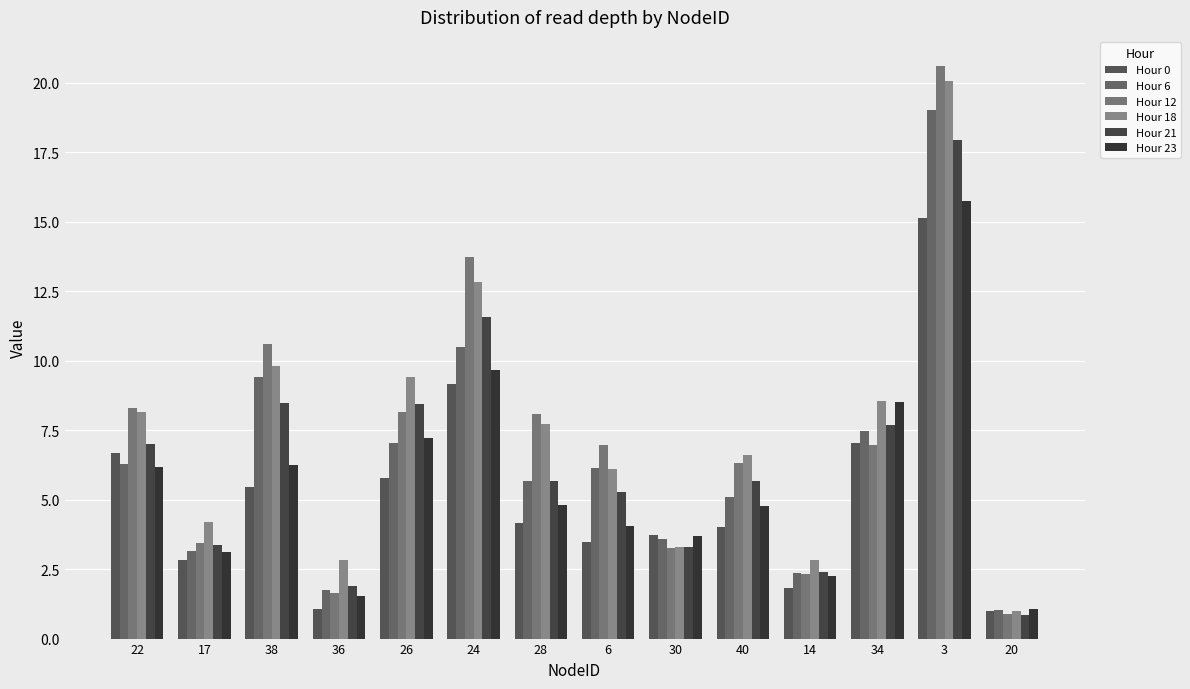

Which series has the largest total across all categories?

Hour 18